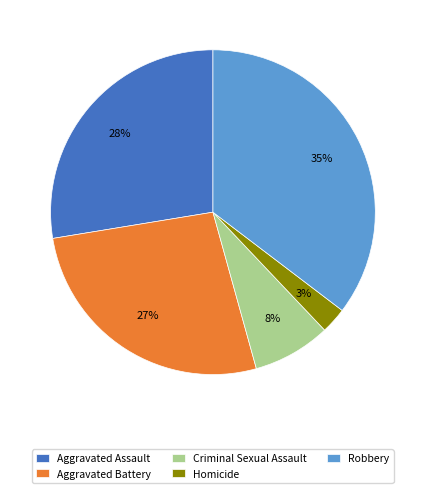

Do Criminal Sexual Assault and Aggravated Assault together represent more than half of the pie?

No